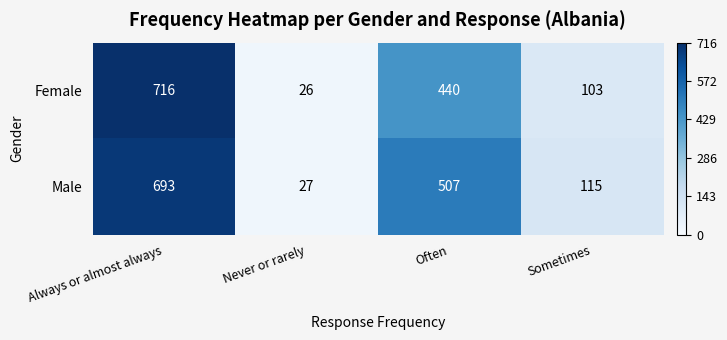

Is it true that Male equals 151 at Often?

False